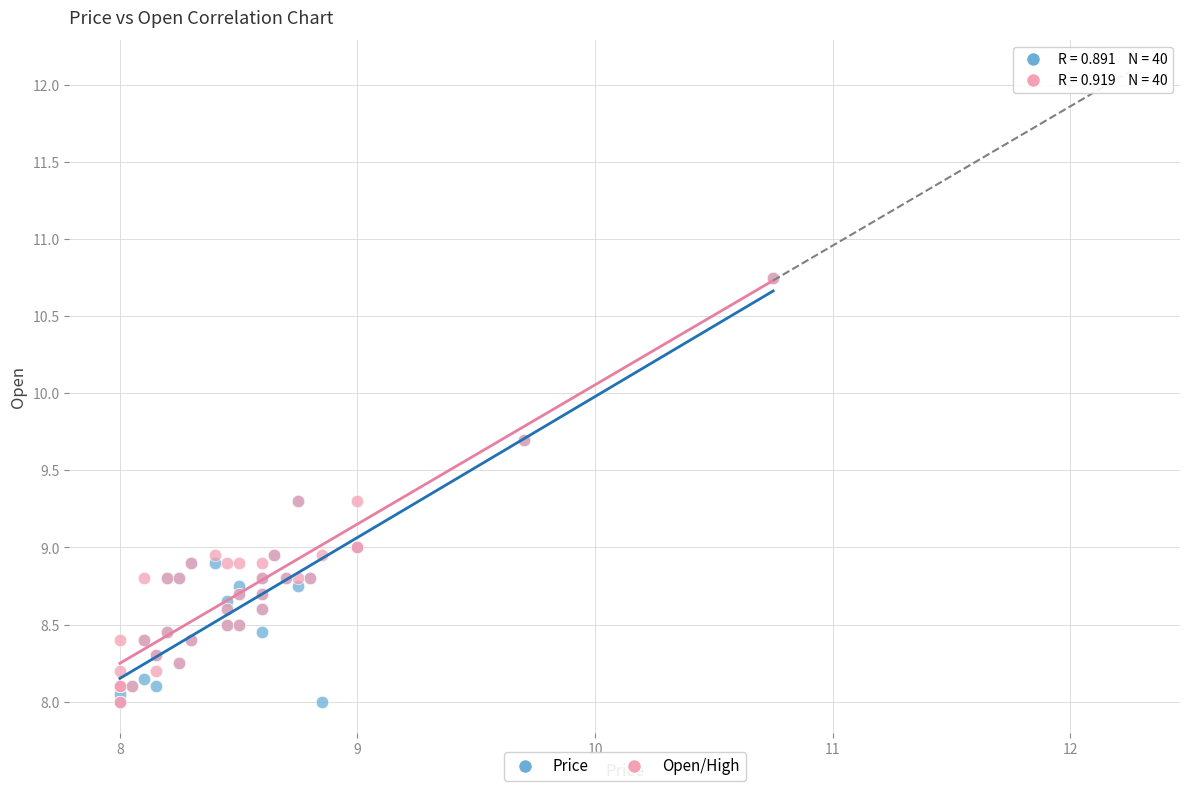

What are all the series names shown in the legend?

Price, Open/High